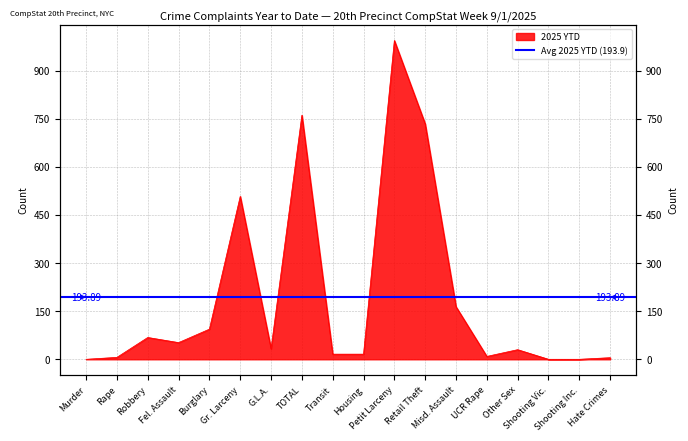

What is the ratio of the value at Gr. Larceny to the value at Robbery?

7.5